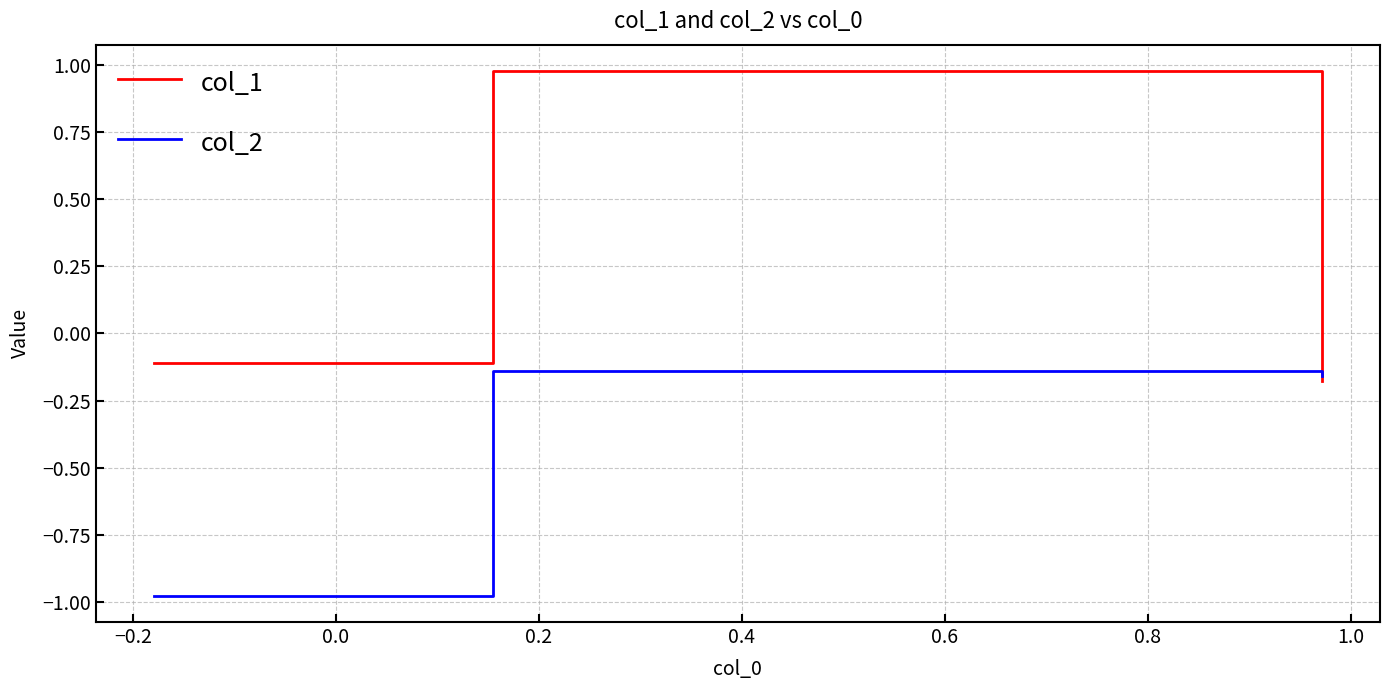

Which series has the largest range (max minus min)?

col_1